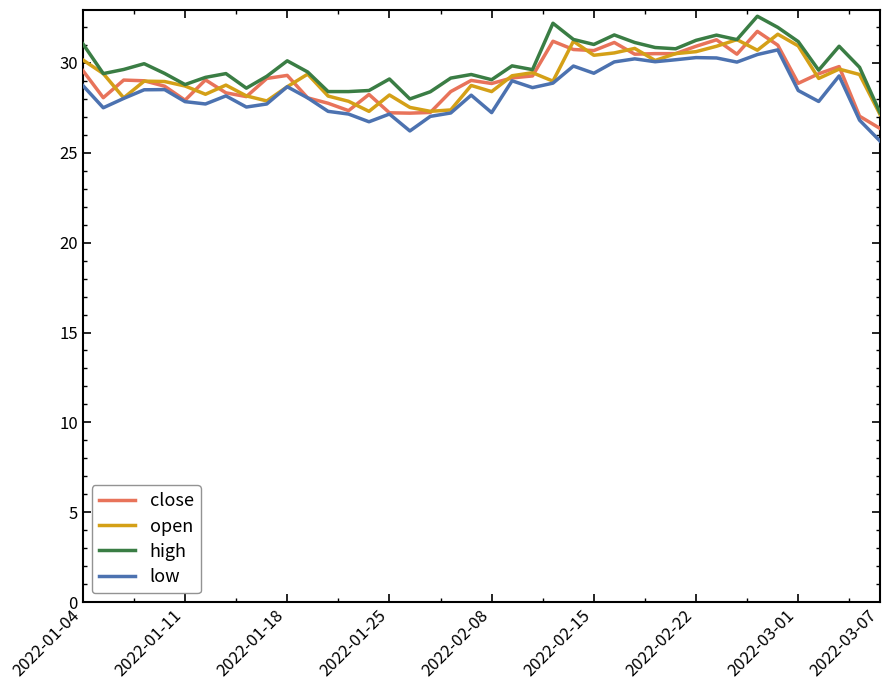

True or false: high has a value of 12.5 at 2022-02-08.

False